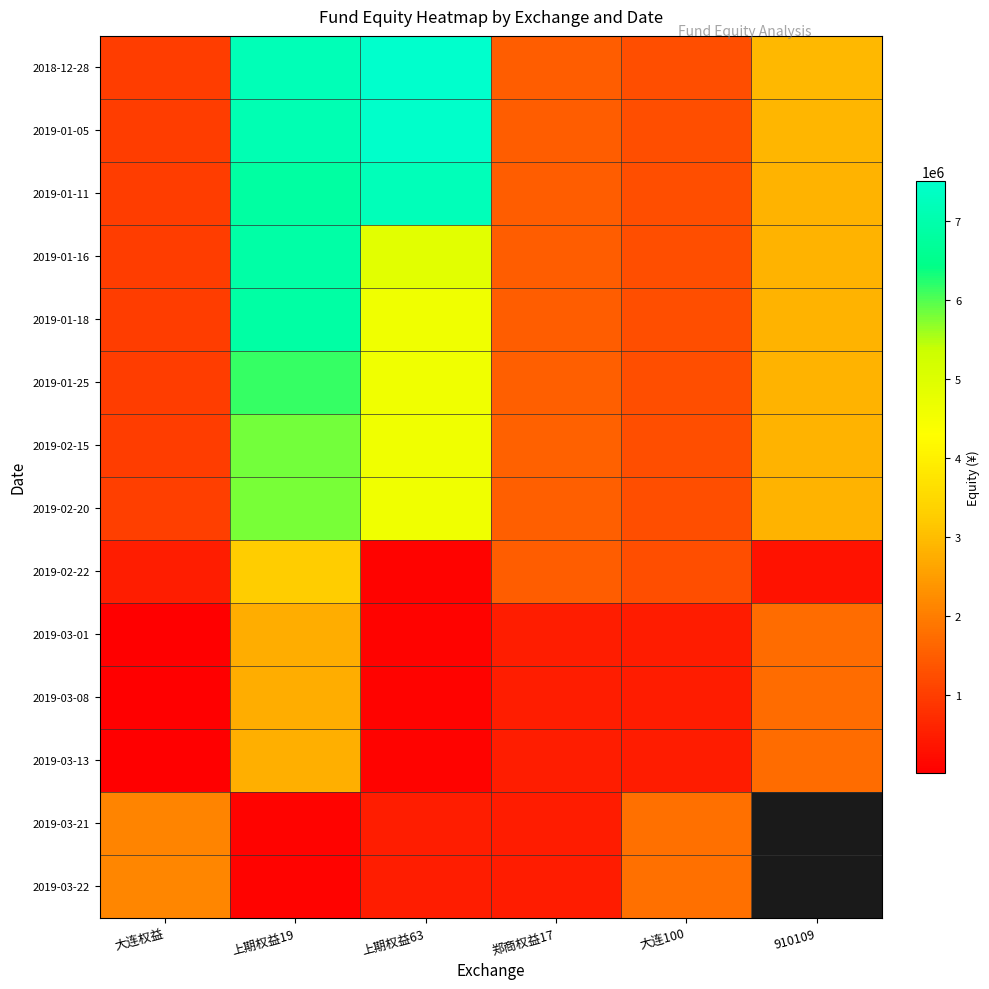

At 上期权益19, list the series in order from smallest to largest.

2019-03-21, 2019-03-22, 2019-03-01, 2019-03-08, 2019-03-13, 2019-02-22, 2019-02-20, 2019-02-15, 2019-01-25, 2019-01-11, 2019-01-18, 2019-01-16, 2019-01-05, 2018-12-28